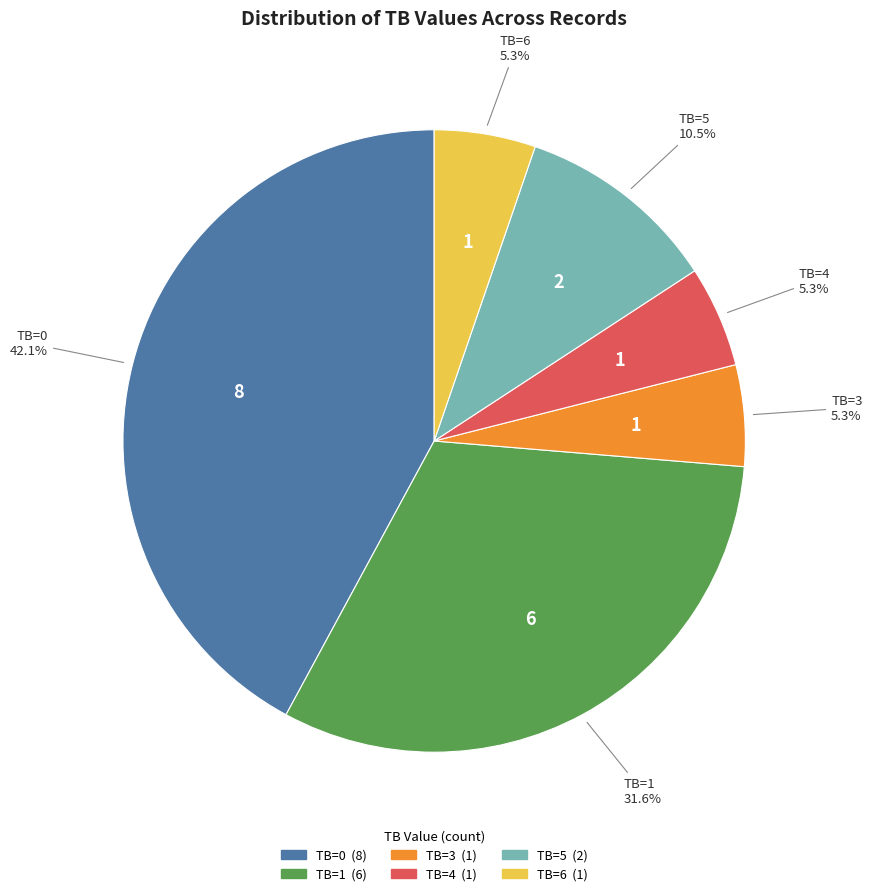

Count the number of slices in the pie.

6